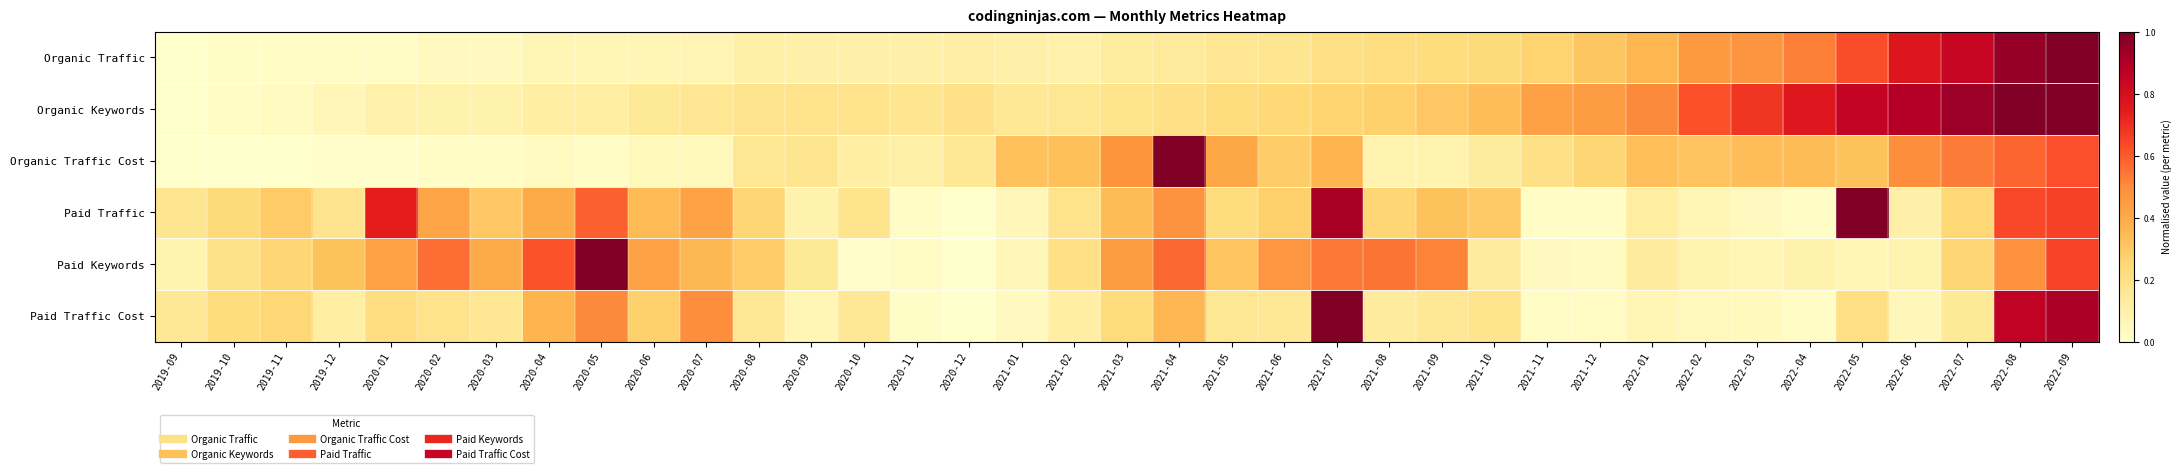

Between 2020-12 and 2021-01, which is larger?

2020-12